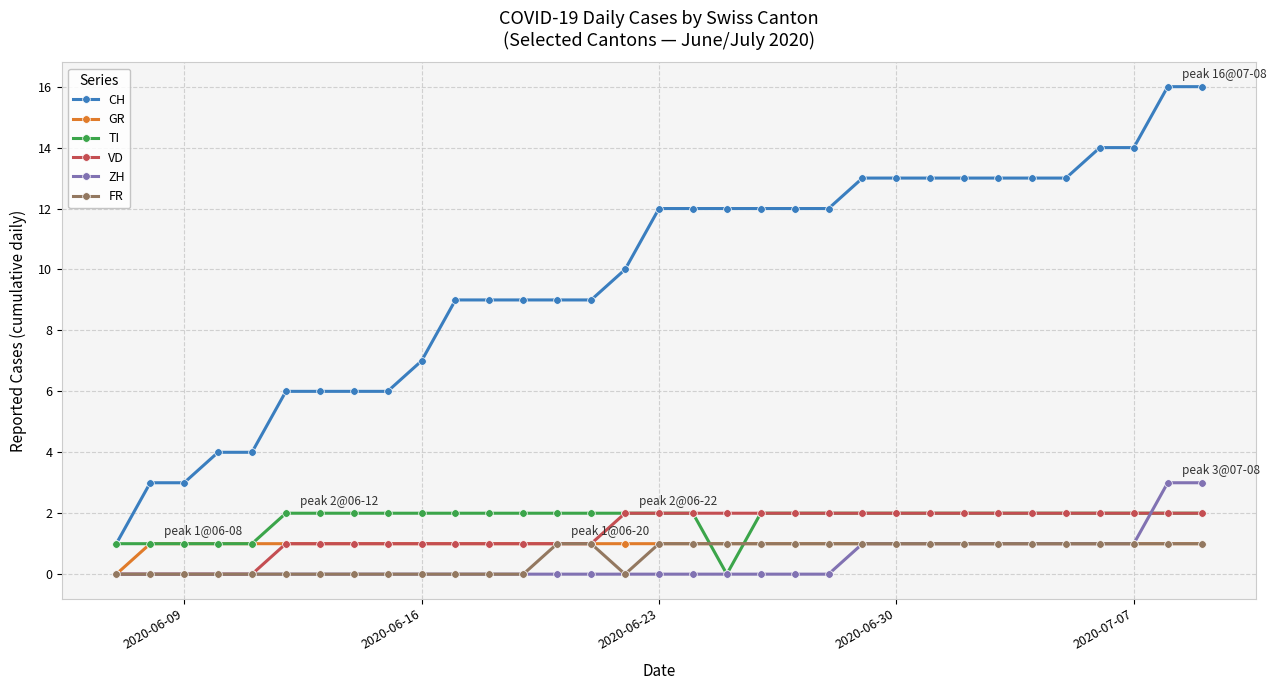

What is the sum of all CH values?

324